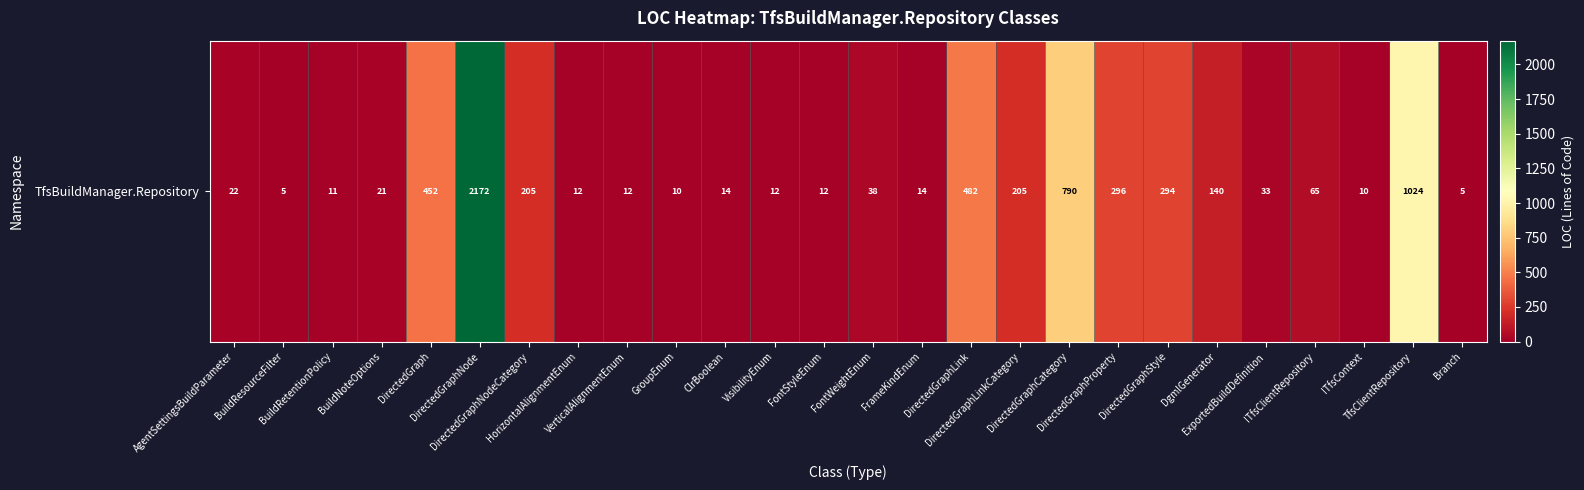

The value at DirectedGraphNode is 3226. True or false?

False